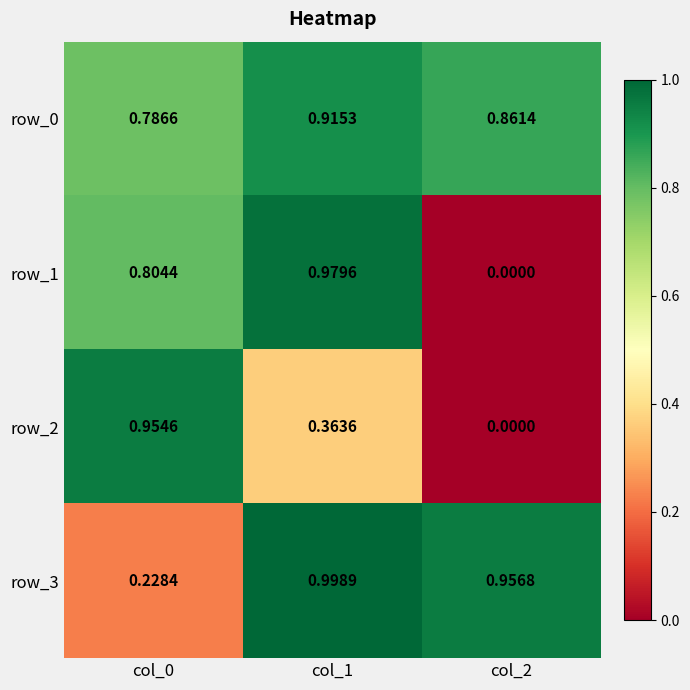

Which label corresponds to the smallest value in the chart?

col_2